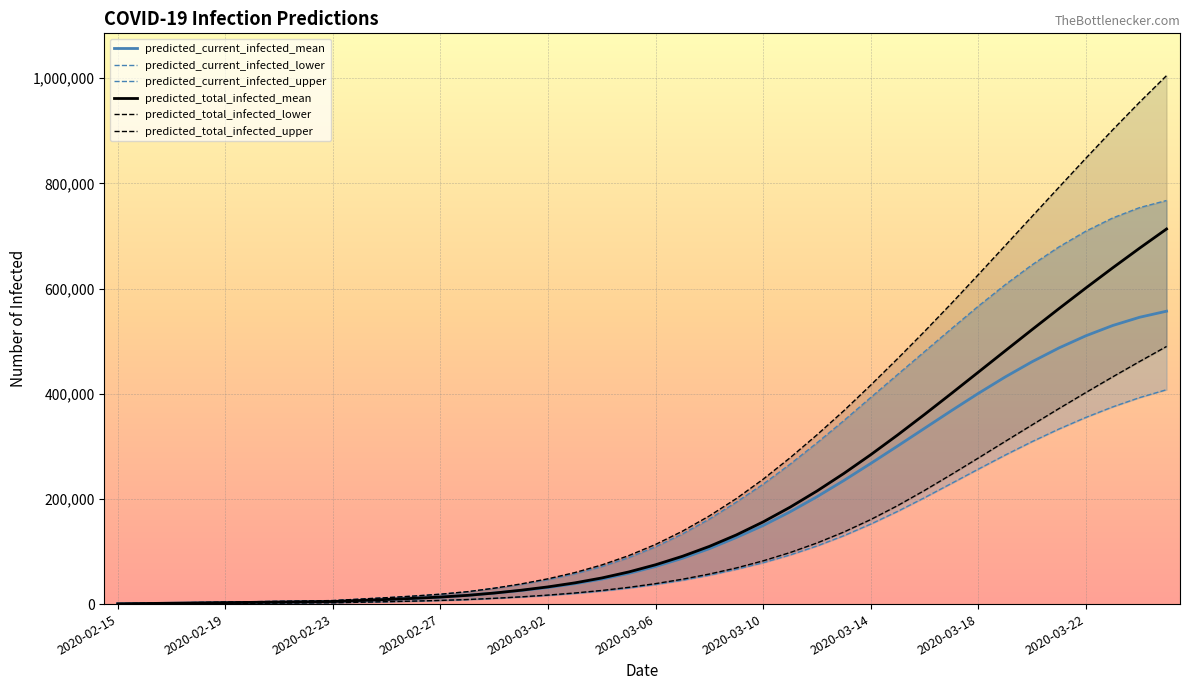

List the series in order of their peak value, highest first.

predicted_total_infected_upper, predicted_current_infected_upper, predicted_total_infected_mean, predicted_current_infected_mean, predicted_total_infected_lower, predicted_current_infected_lower